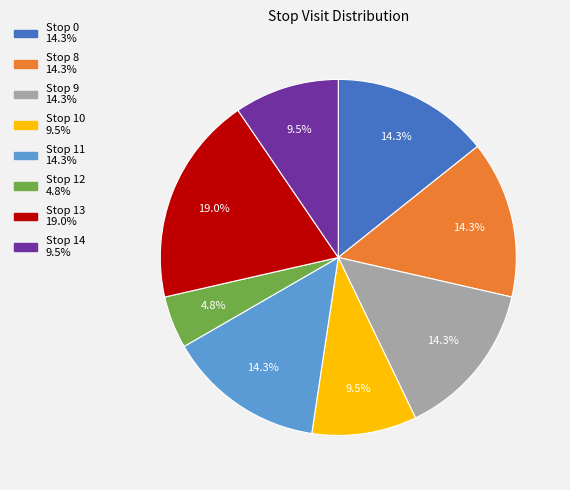

The Stop 14 slice represents 16% of the pie. True or false?

False